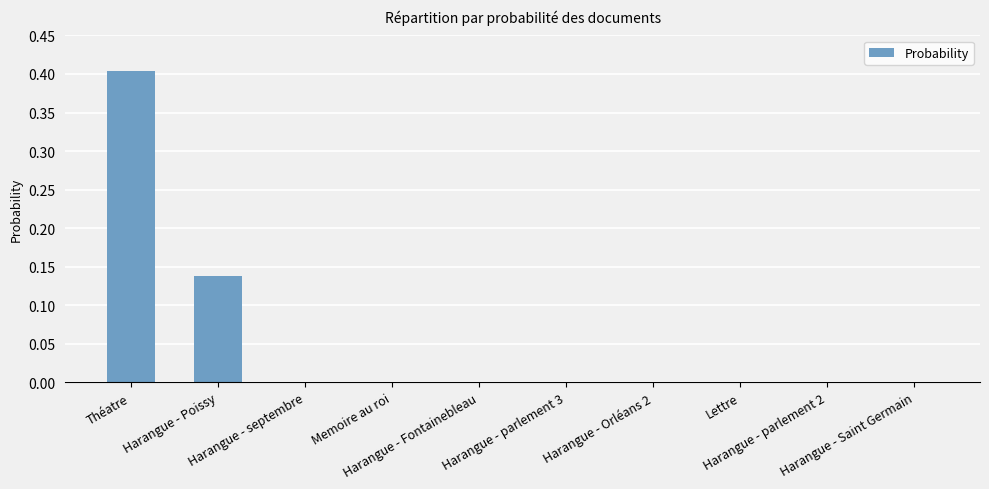

What is the maximum value shown in the chart?

0.4